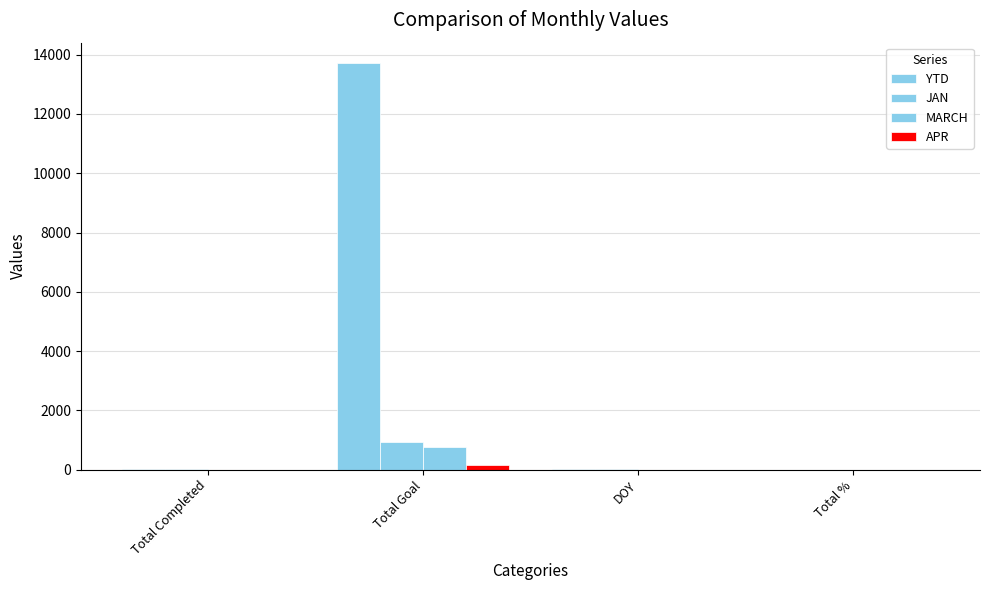

How many values in the APR series exceed 0?

1